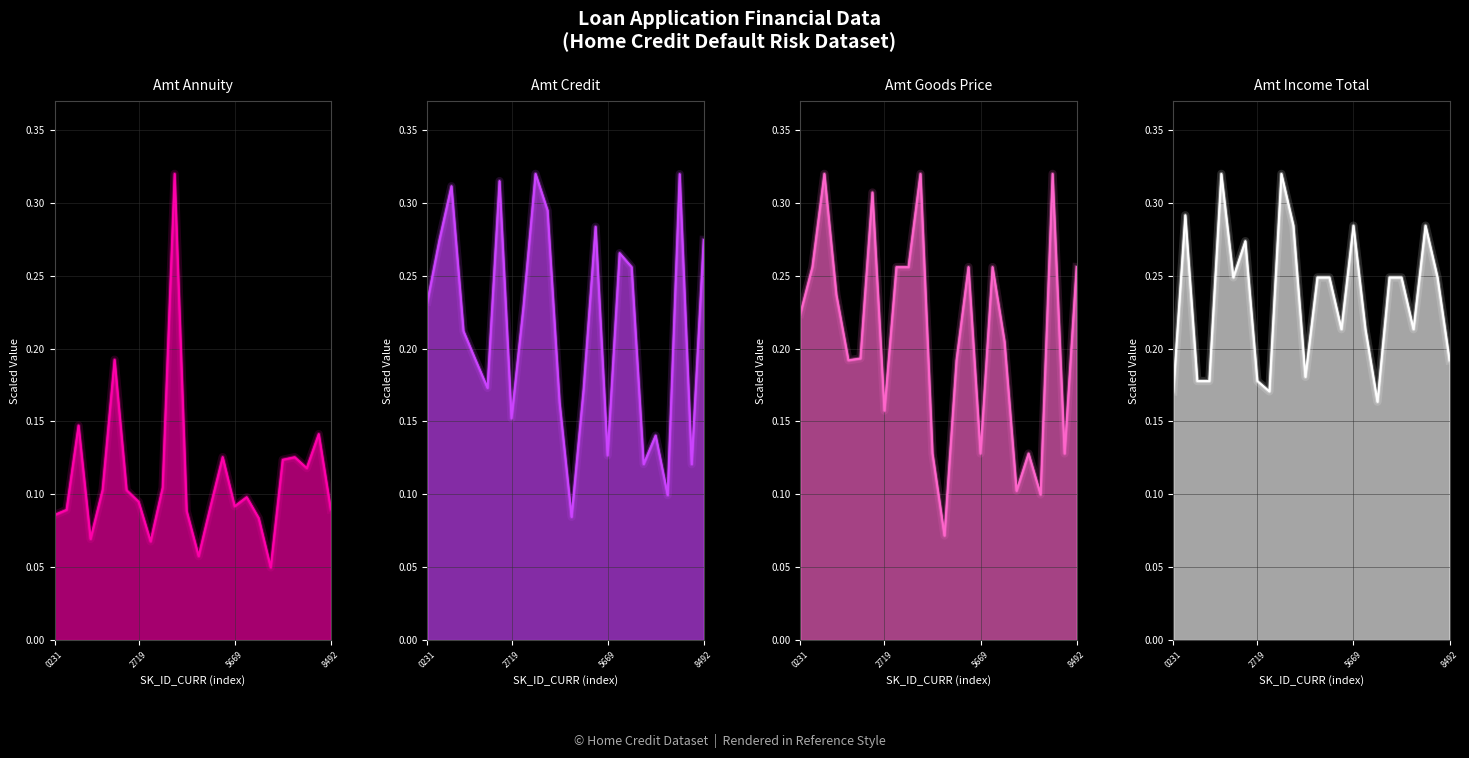

After their last crossing, which series has the higher values: AMT_INCOME_TOTAL or AMT_CREDIT?

AMT_CREDIT